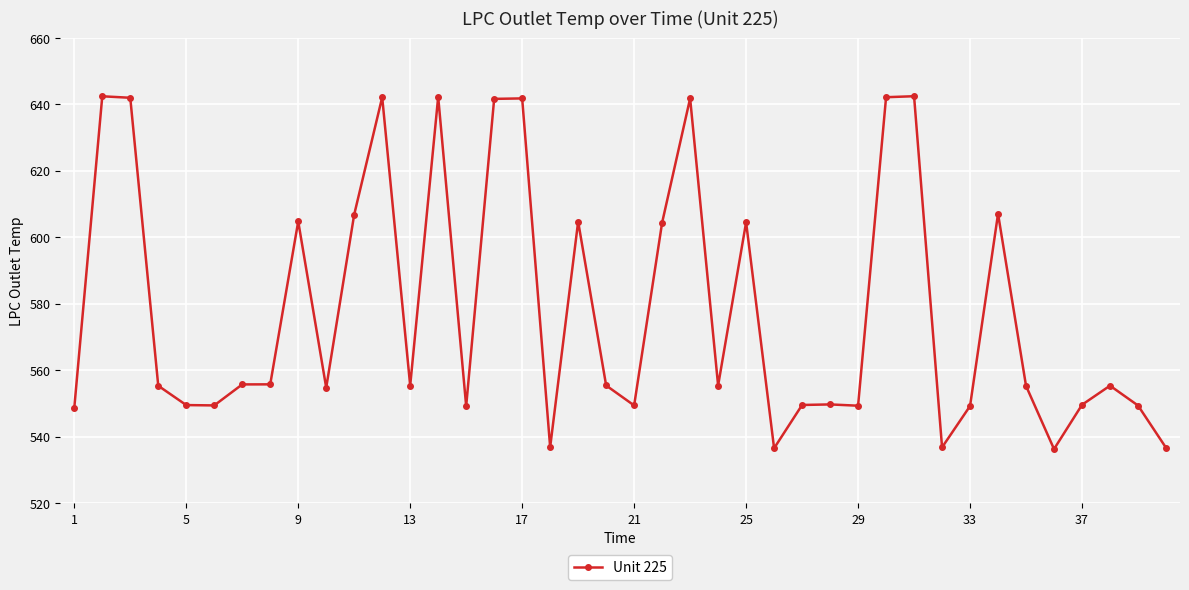

What is the value of the 11th point from the left?

606.9